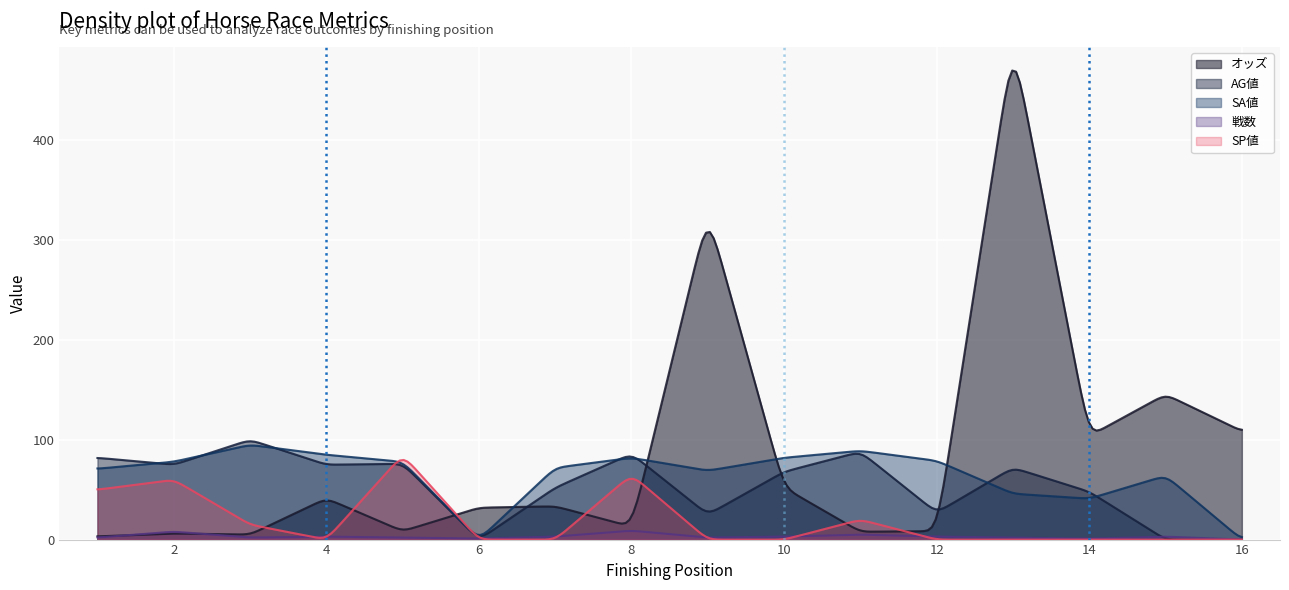

How many data points in SA値 are less than 78?

8